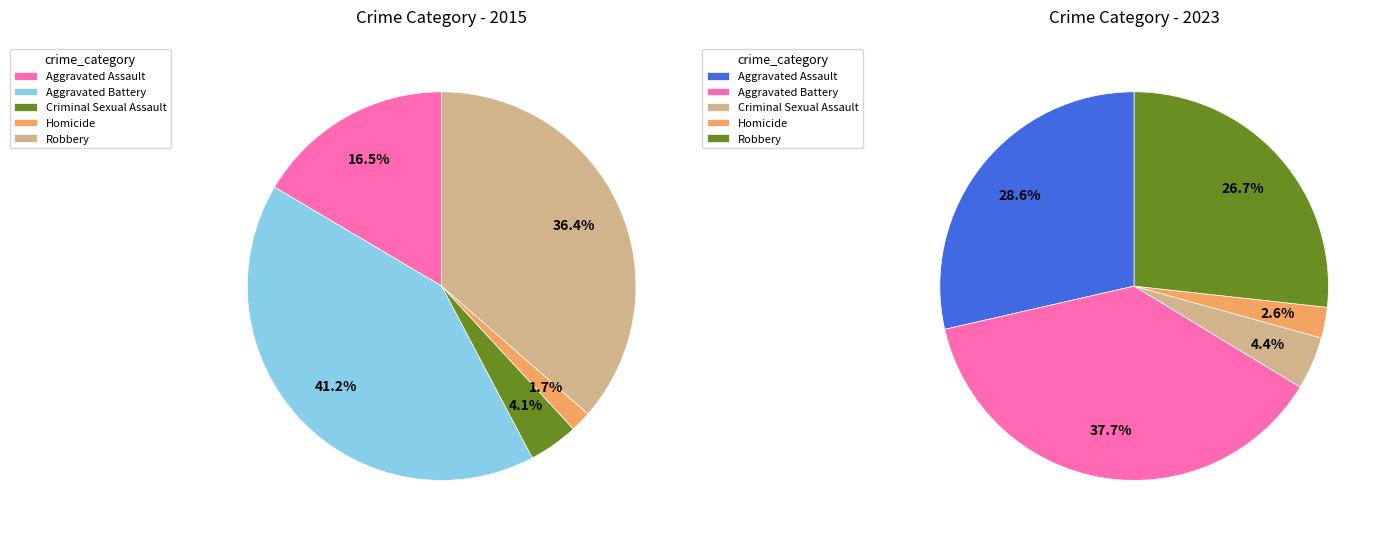

To the nearest percent, what percentage of the pie is Criminal Sexual Assault?

4%